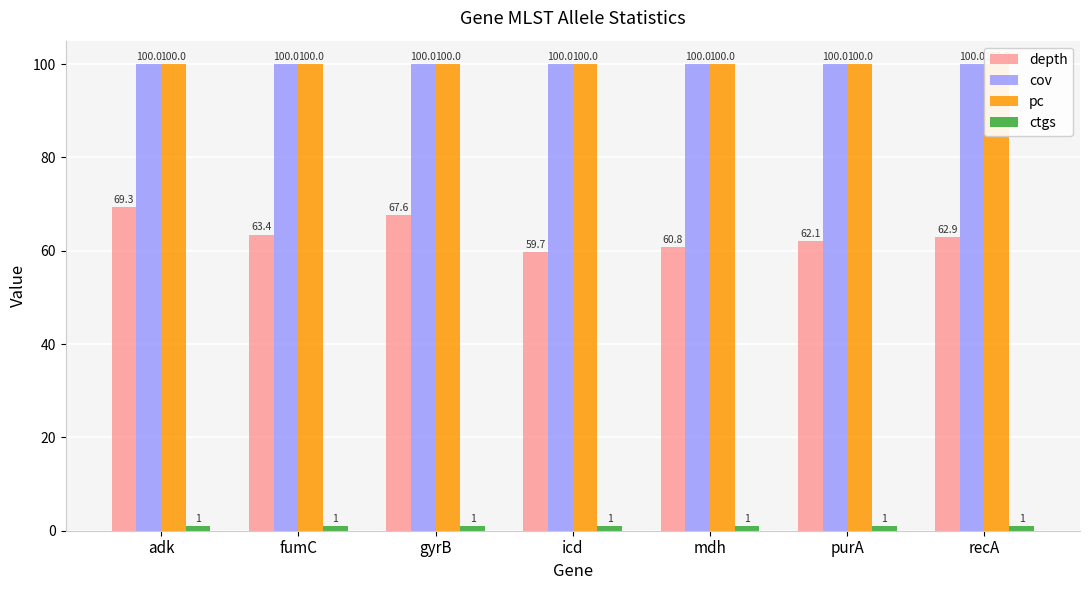

What is the minimum value for pc?

100.0